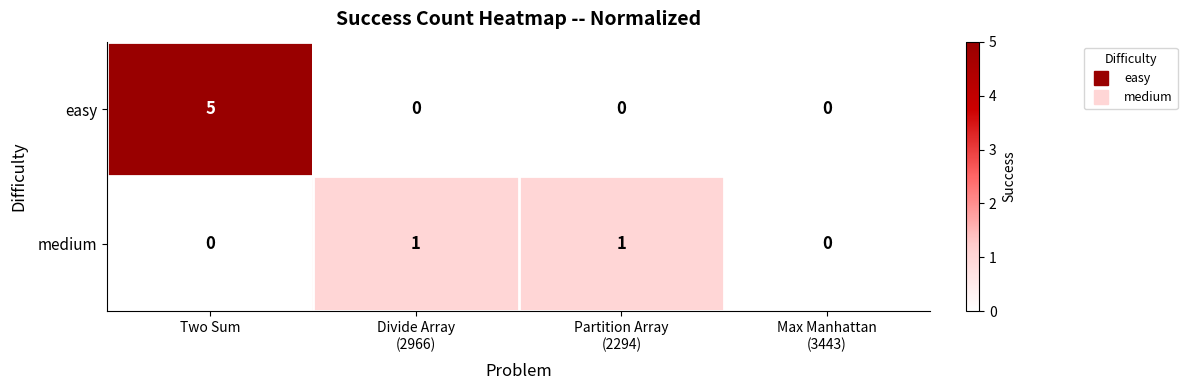

Which series has the widest spread of values?

easy